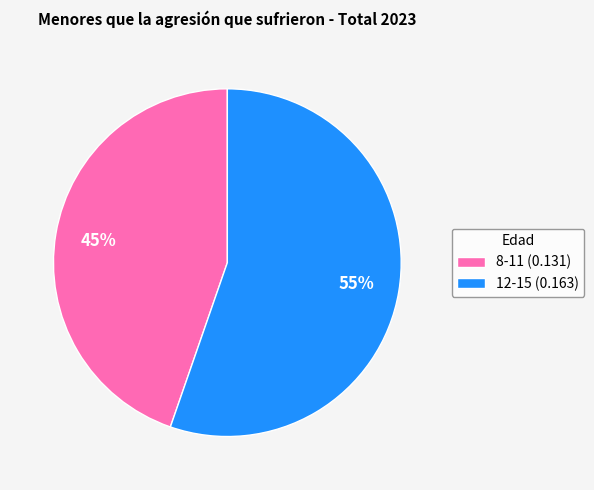

Is the sum of 8-11 (0.131) and 12-15 (0.163) greater than half?

Yes